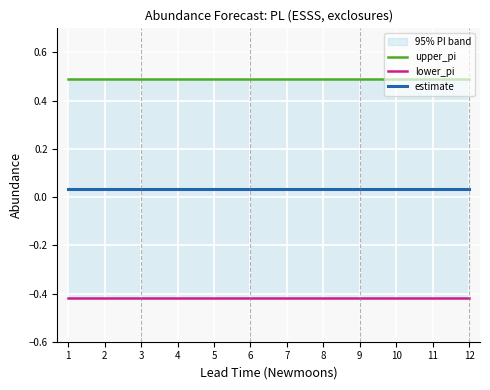

What is the spread (max minus min) of values at 8?

0.9